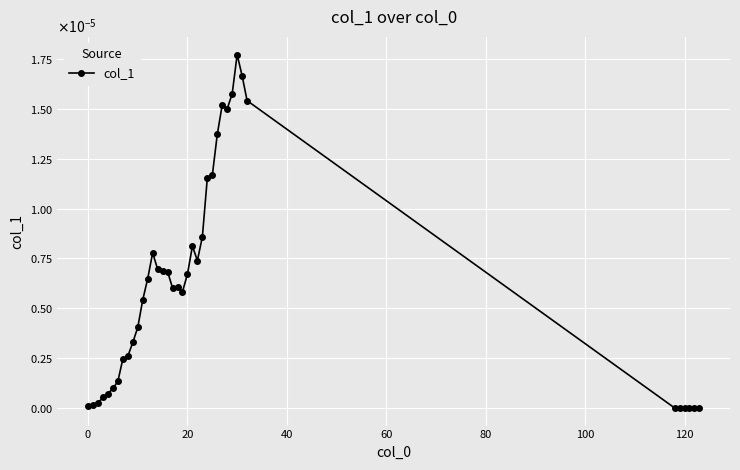

Is this an area chart (filled region under the line)?

No